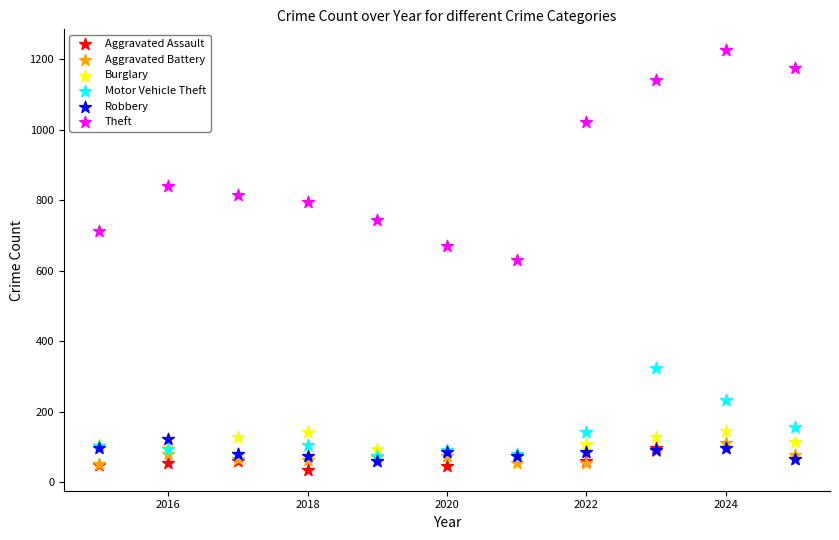

What are all the series names shown in the legend?

Aggravated Assault, Aggravated Battery, Burglary, Motor Vehicle Theft, Robbery, Theft